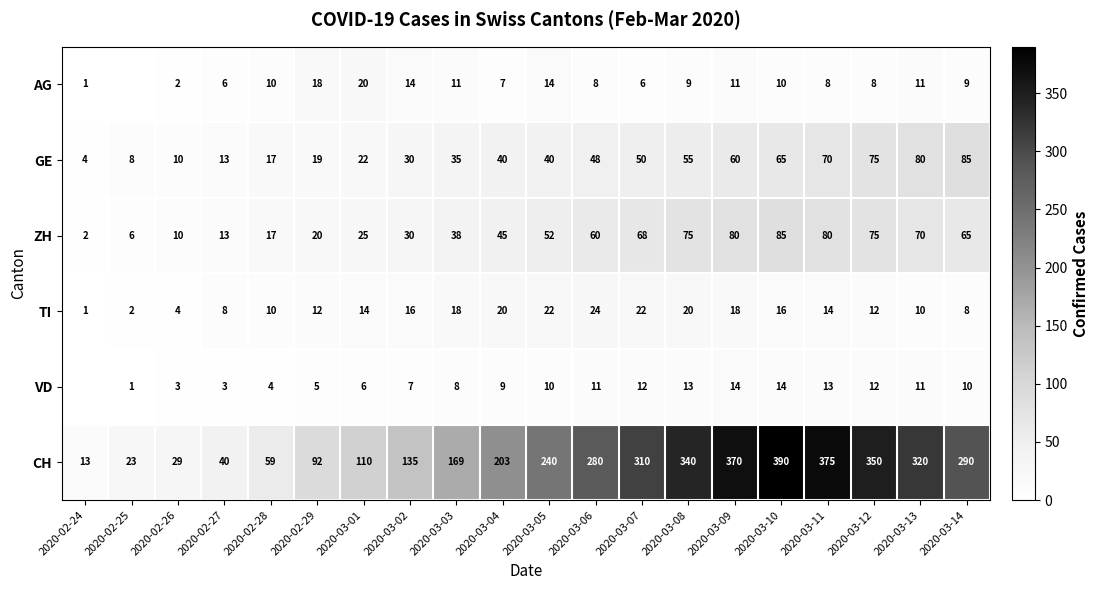

Rank the series at 2020-03-11 from highest to lowest value.

CH, ZH, GE, TI, VD, AG